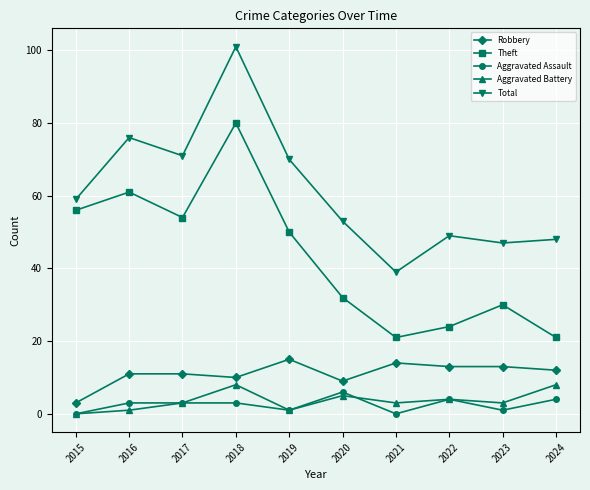

How many values in the Total series are below 59?

5